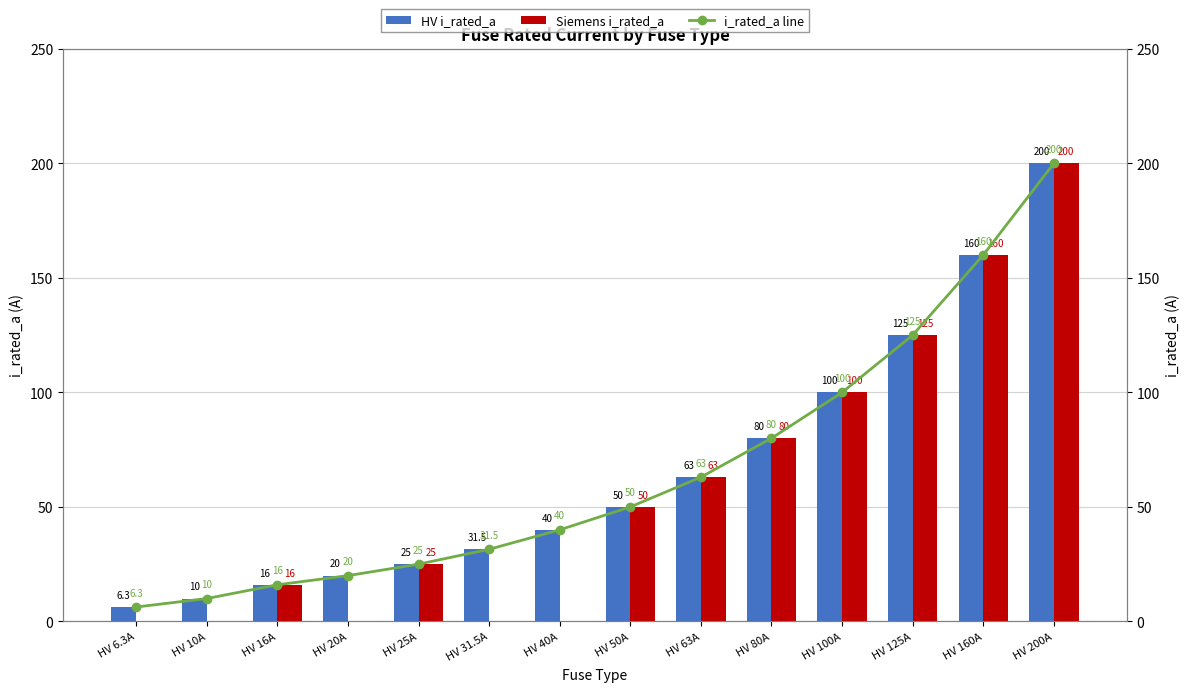

List the series in order of their peak value, lowest first.

HV i_rated_a, Siemens i_rated_a, i_rated_a line